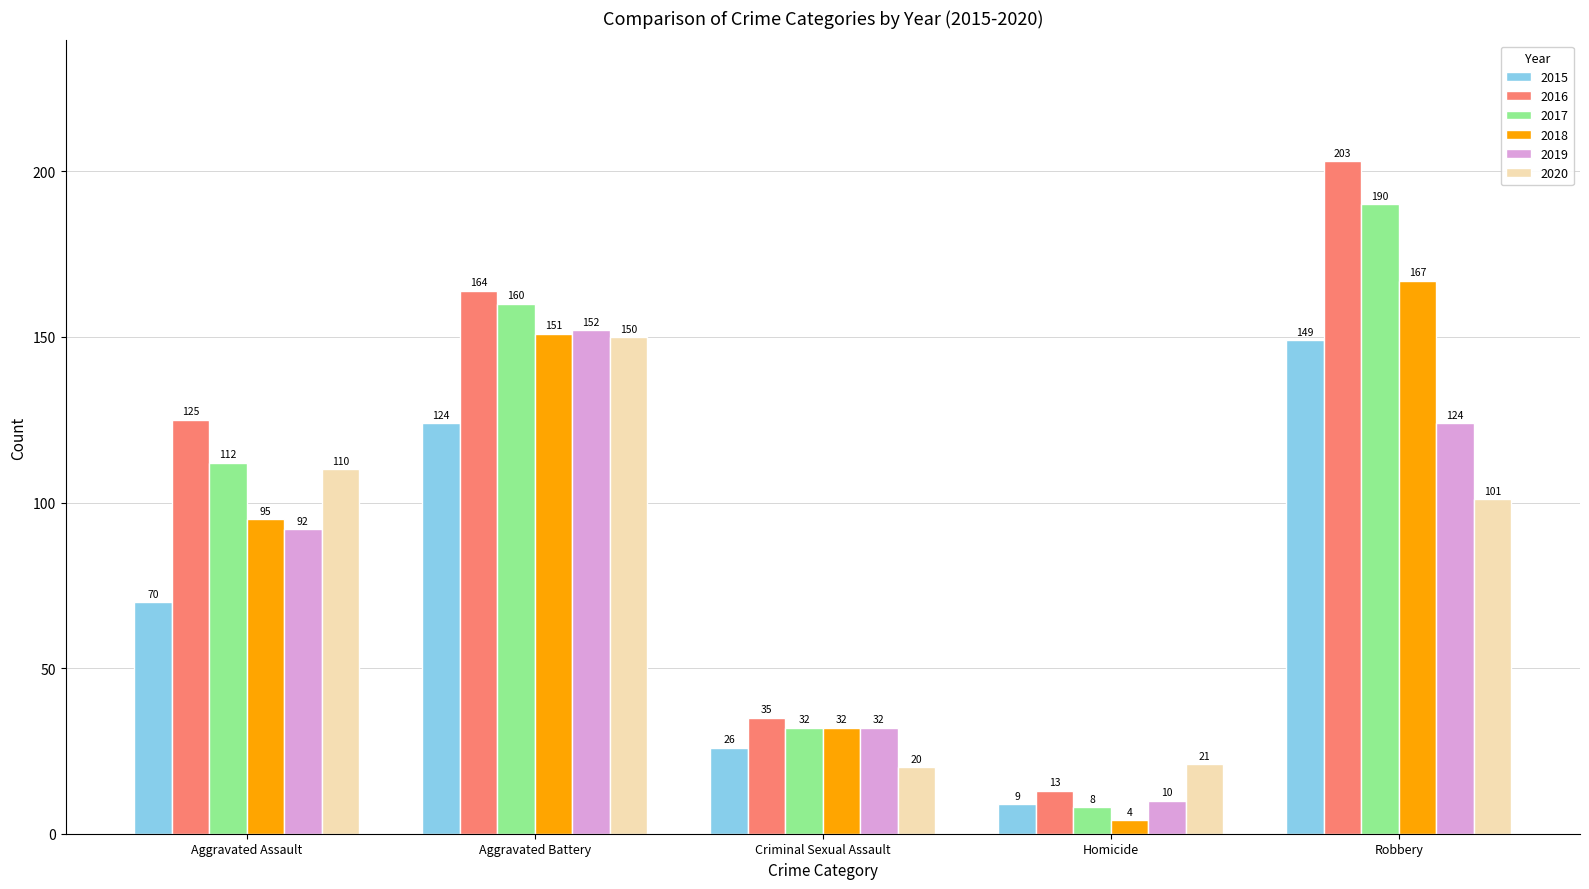

What is the label of the 4th bar from the right?

Aggravated Battery